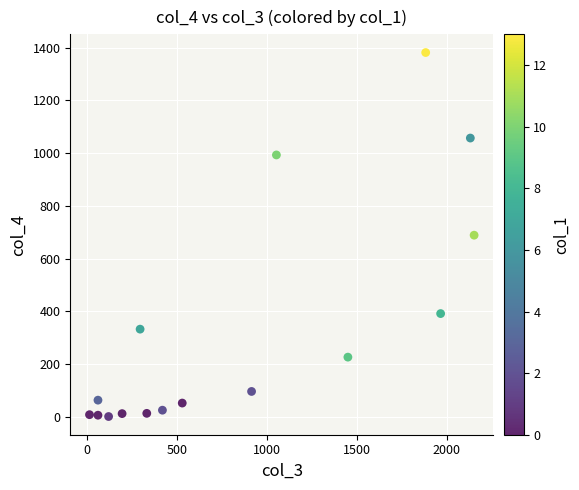

What is the range of Y values (max minus min)?

1379